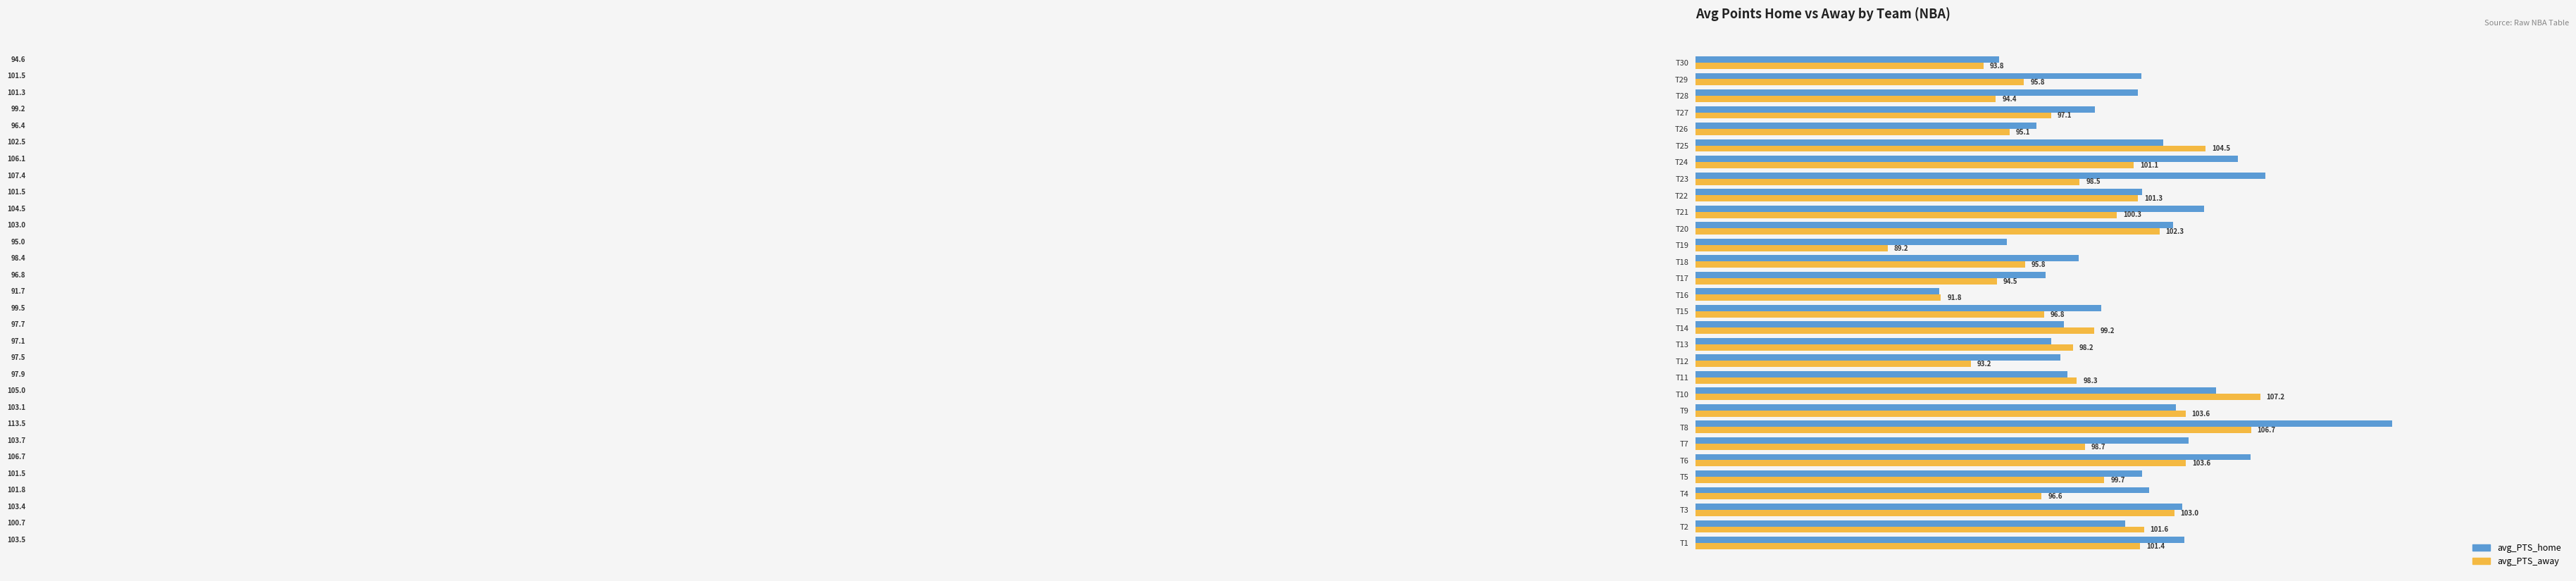

What is the minimum value for avg_PTS_away?

89.2